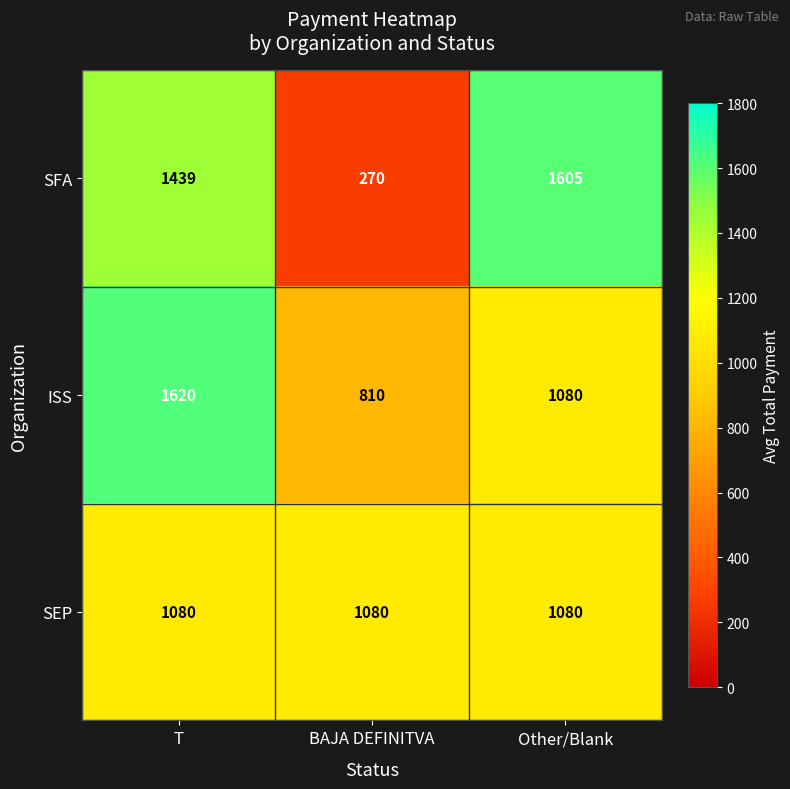

What is the average value of the SEP series?

1080